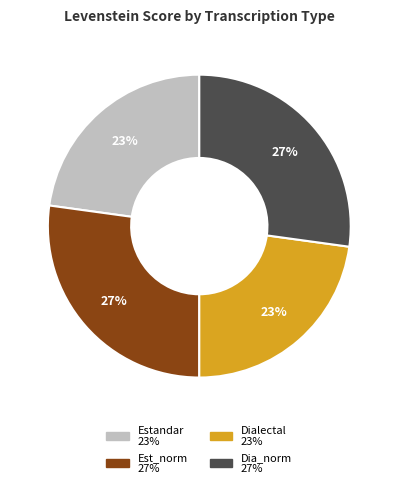

Is there a majority slice in this chart?

No